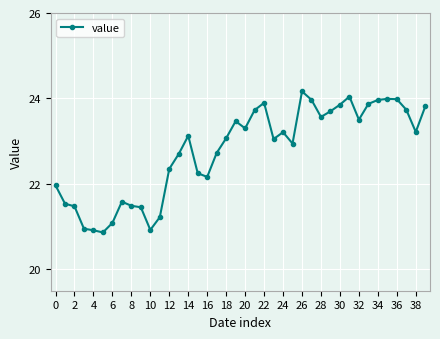

True or false: there are more than 0 points higher than both neighbors.

True